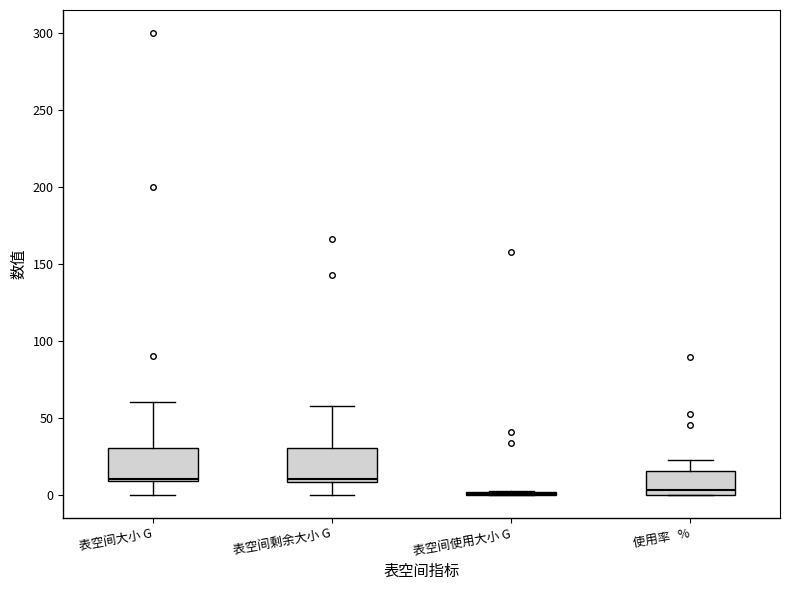

Reading left to right, read every box against the y-axis: the position of its median line, the range the box covers, and the ends of its whiskers. The values are not printed on the chart, so give them approximately, as read against the axis.

表空间大小 G: median 10, box 10 to 30, whiskers 0 to 60
表空间剩余大小 G: median 10 (just above the box's lower edge), box 10 to 30, whiskers 0 to 55
表空间使用大小 G: box collapsed to a line at 0, whiskers 0 to 5
使用率 %: median 5, box 0 to 15, whiskers 0 to 20